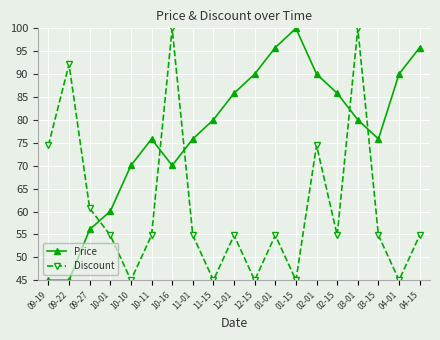

What is the spread (max minus min) of values at 10-10?

25.1